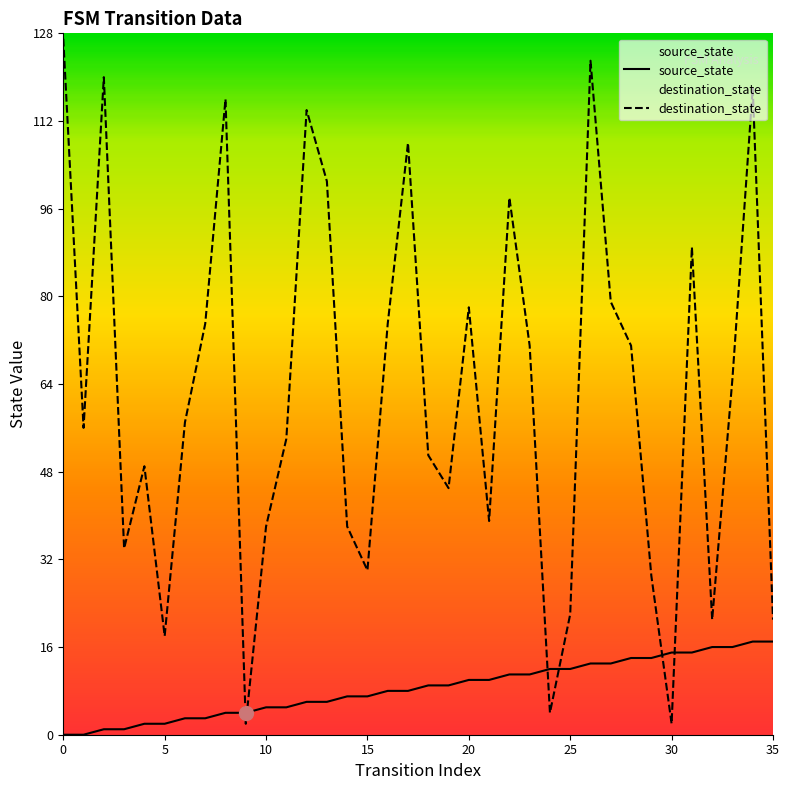

Where is source_state nearest to the value 8?

16